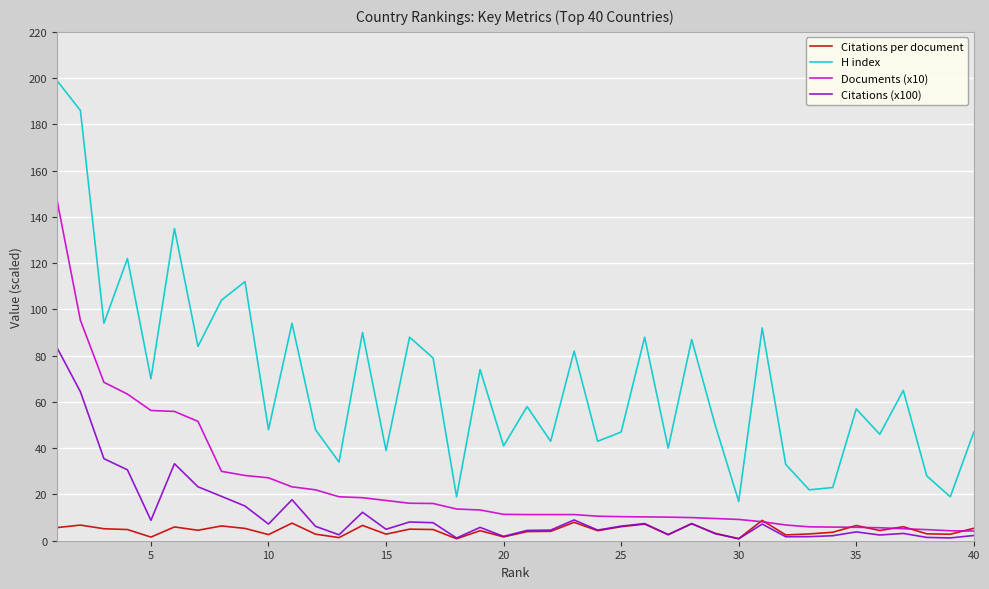

What is the maximum value for Documents (x10)?

147.5